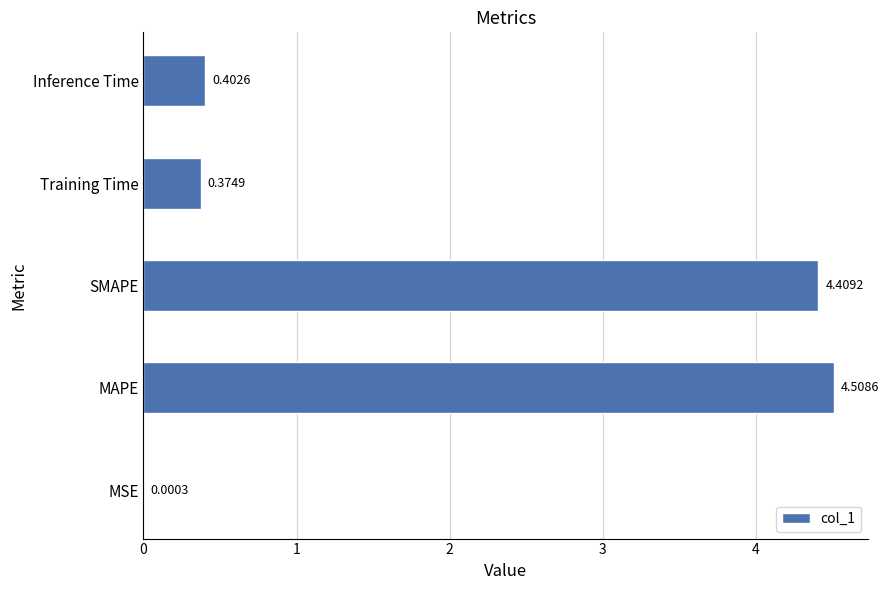

At which category does the chart reach its peak across all series?

MAPE